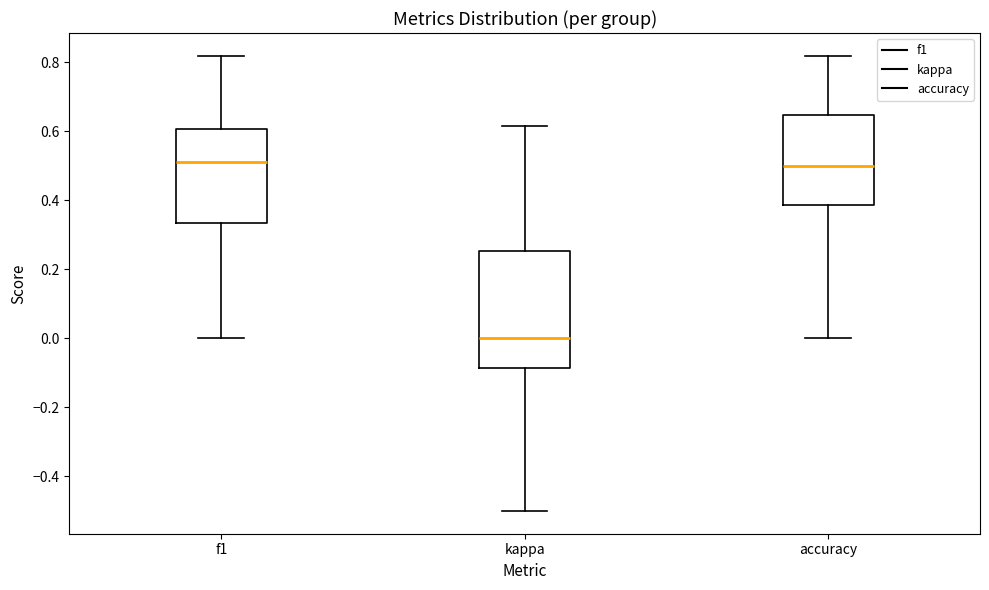

Which box's median line is the lowest?

kappa